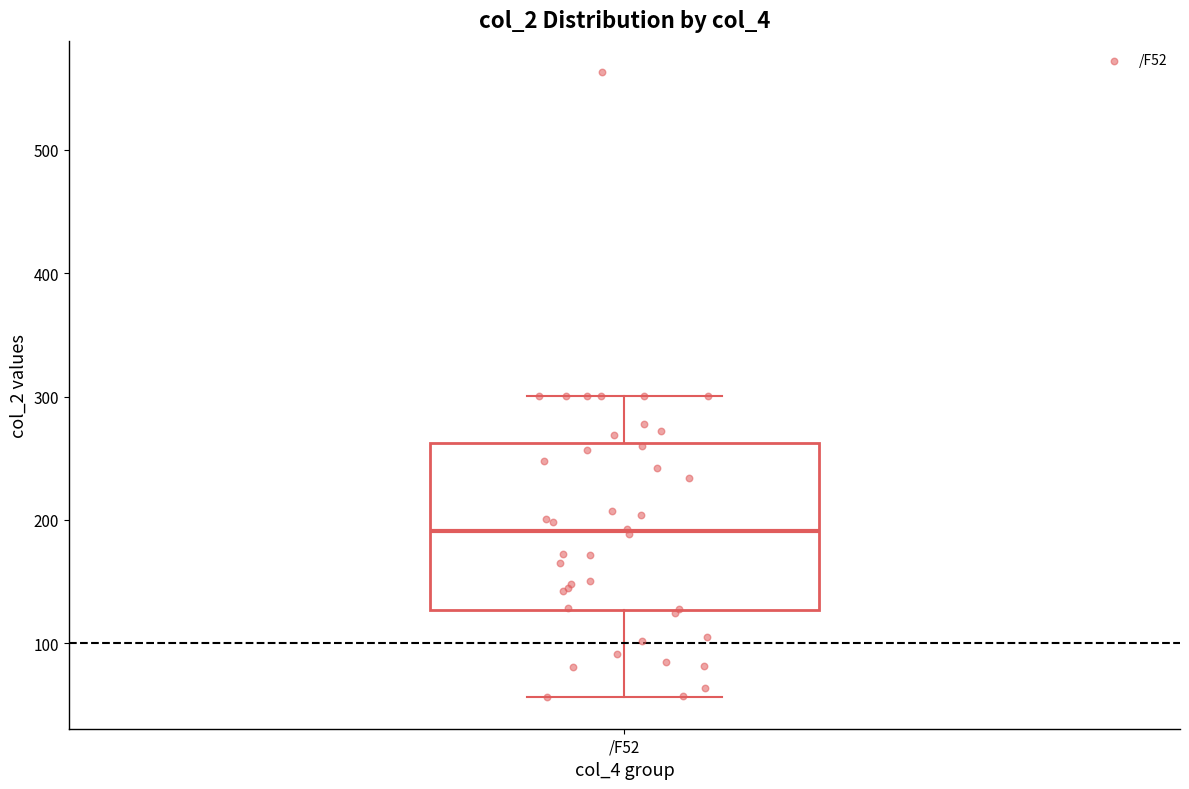

Where is the lower edge of the box for /F52 on the y-axis? The values are not printed on the chart, so give them approximately, as read against the axis.

130